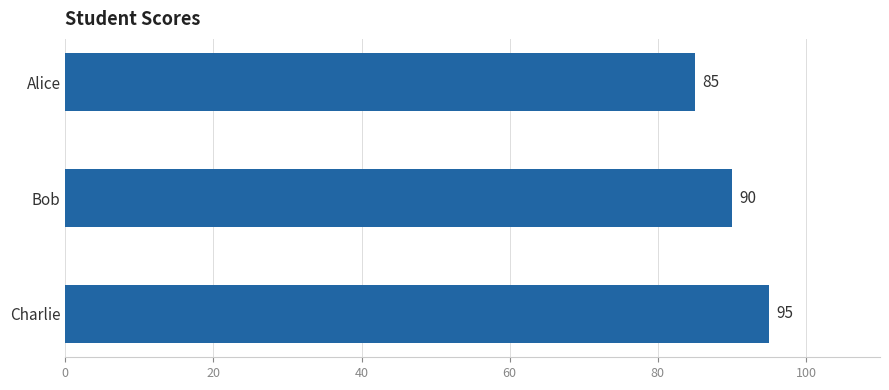

What value does the data have at Charlie, to the nearest 5?

95